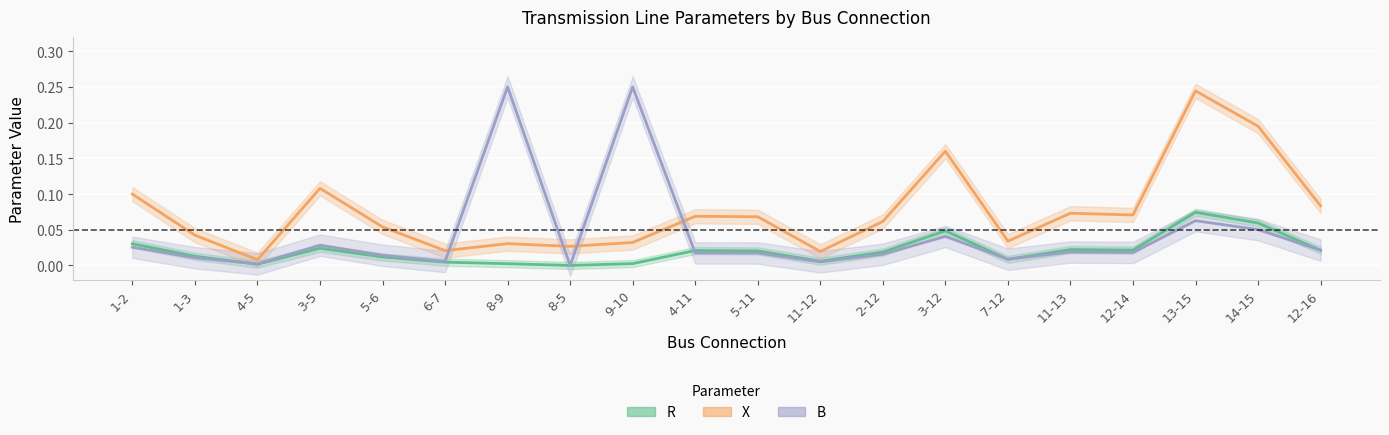

What is the total value across all series at 3-12?

0.2